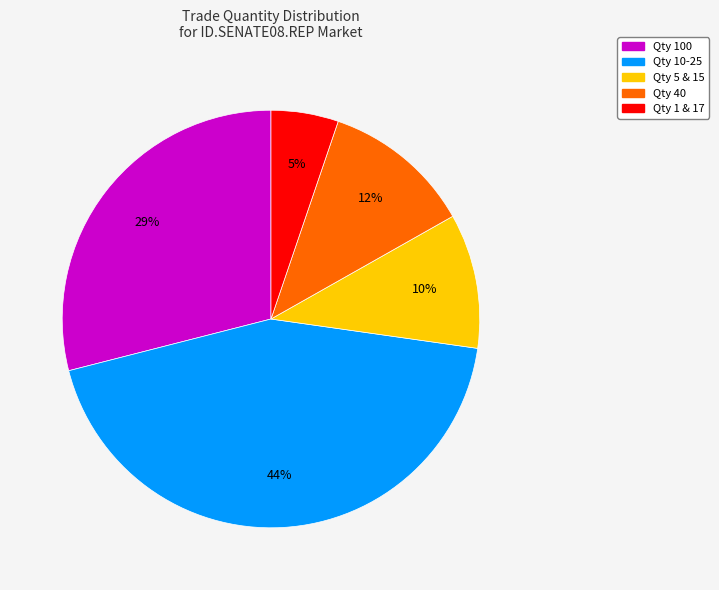

Does any single category account for the majority?

No